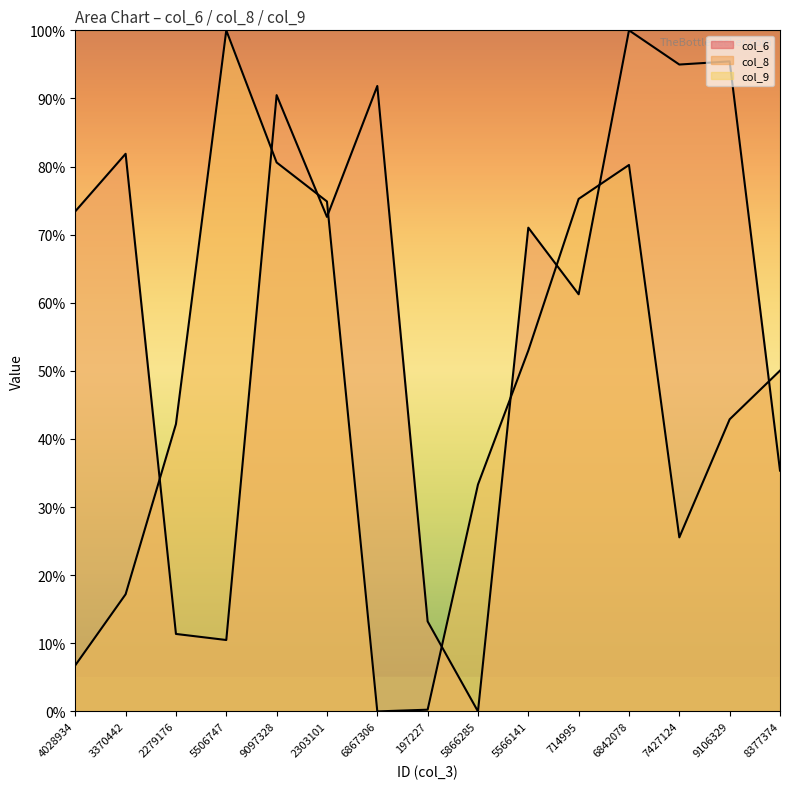

What position from the right is 5506747?

12